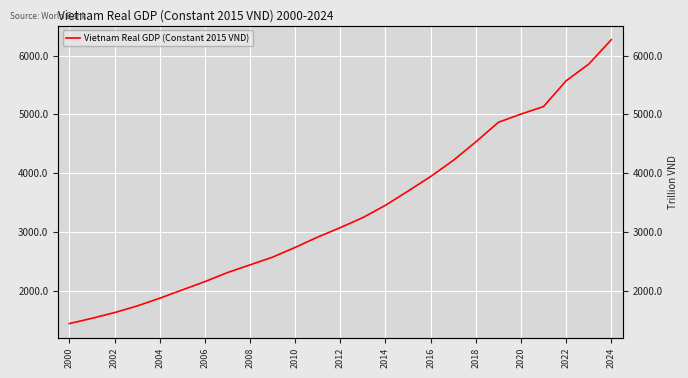

What is the change in value from 19 to 22?

+705.6